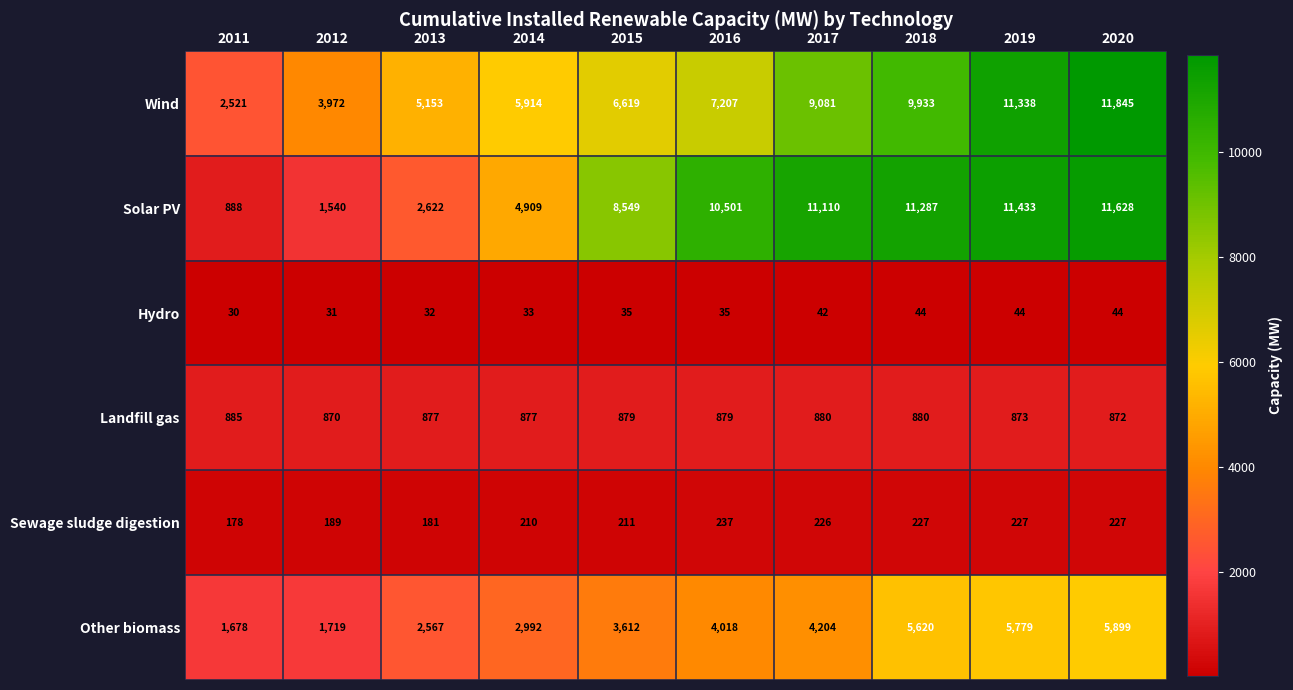

What is the difference between the Wind values at 2013 and 2016?

2054